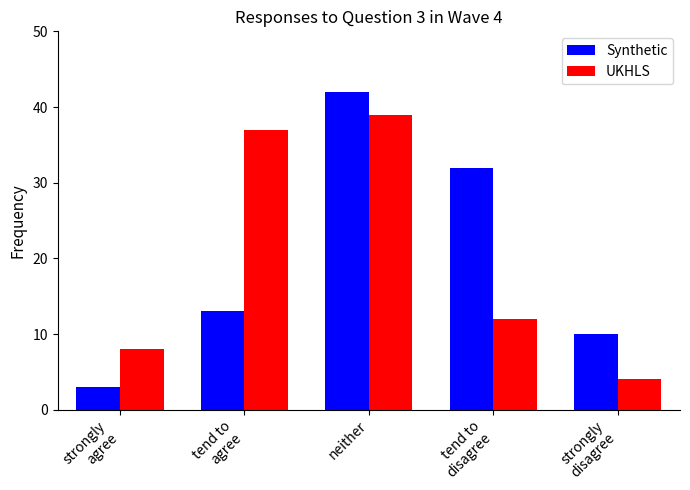

How many bars are there in each group?

2